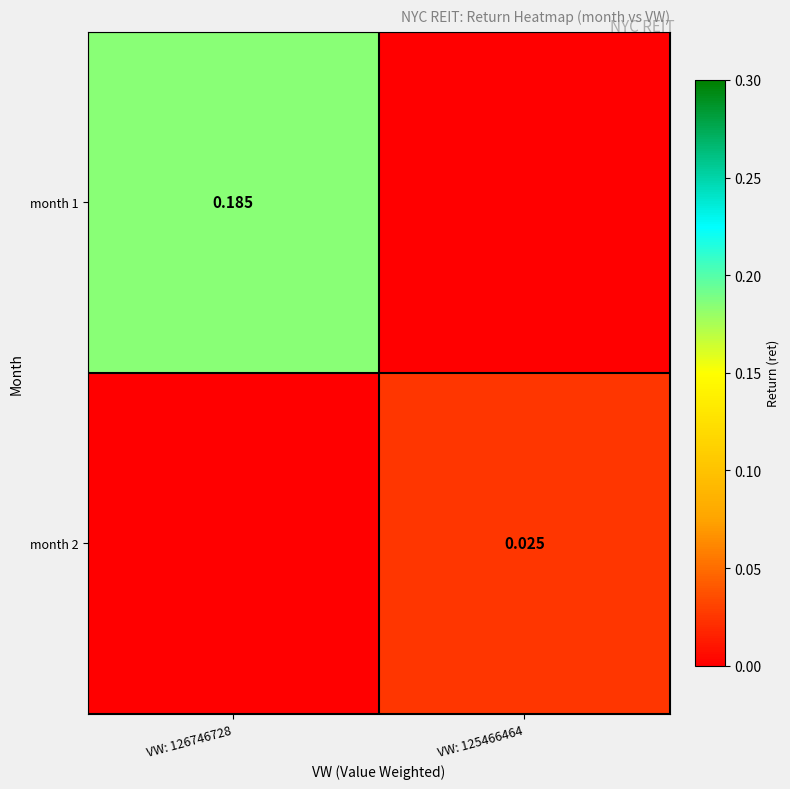

Rank the series by their maximum value, from highest to lowest.

month 1, month 2